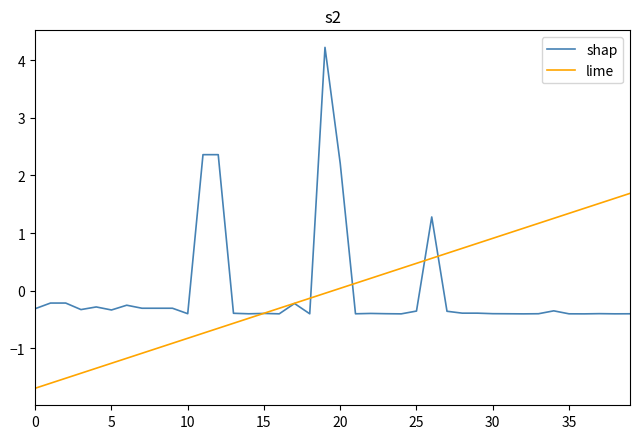

What is the highest value of the shap series?

4.2